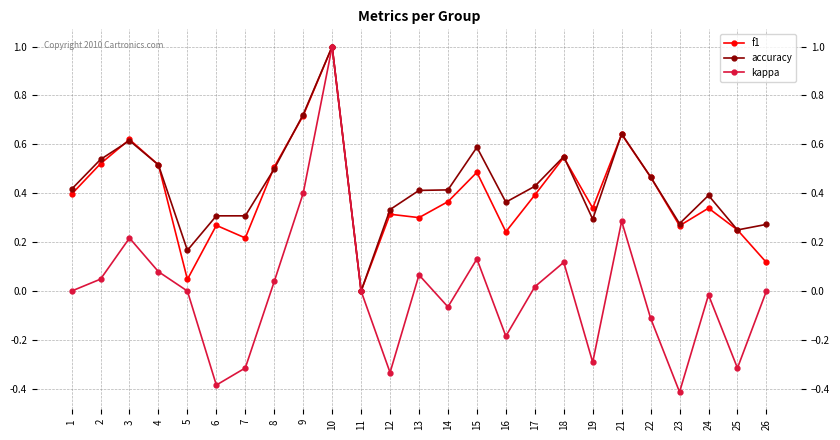

Which label corresponds to the smallest value in the chart?

23